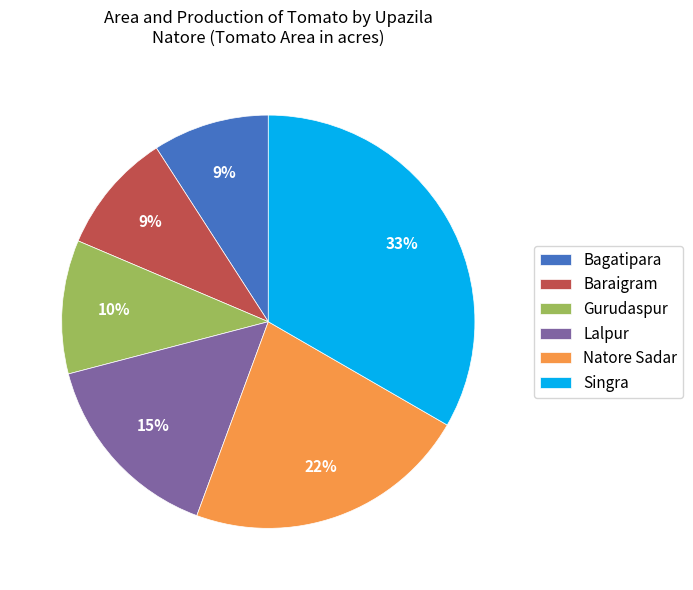

Combined, do Bagatipara and Lalpur account for over 50%?

No